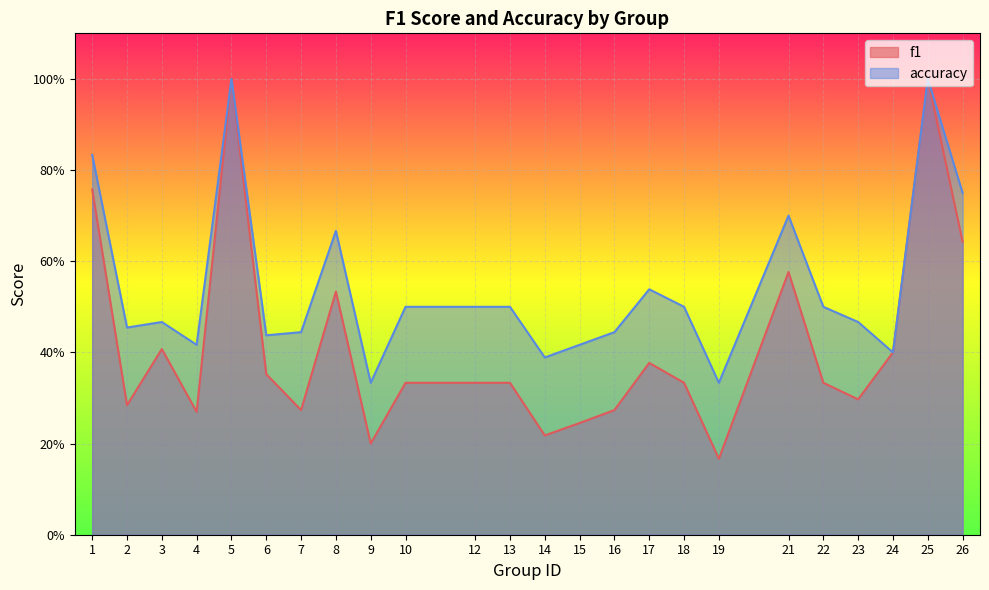

The f1 series shows 0.4 at 15. True or false?

False